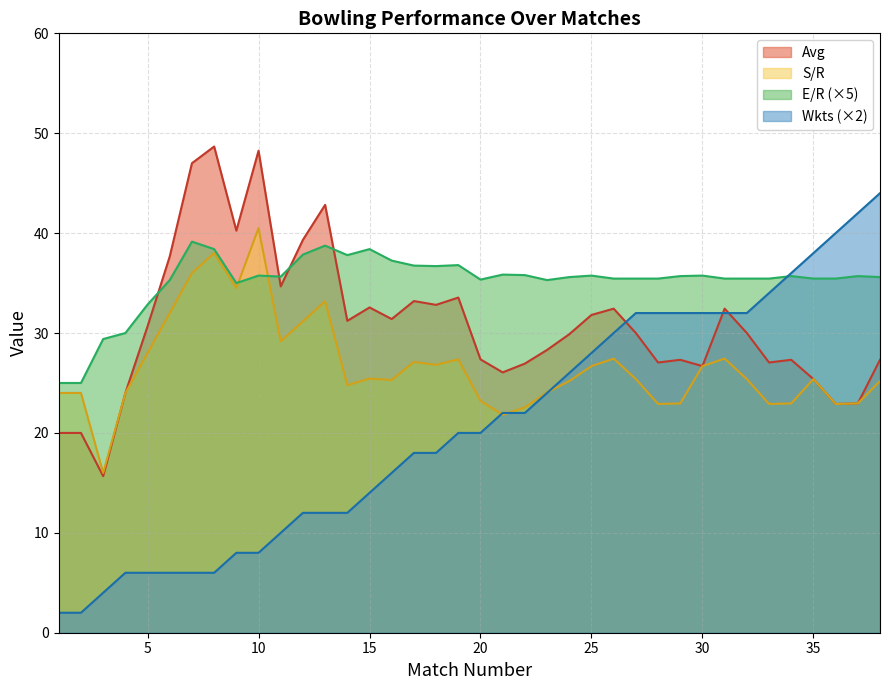

List the series in order of their overall mean, highest first.

E/R (×5), Avg, S/R, Wkts (×2)